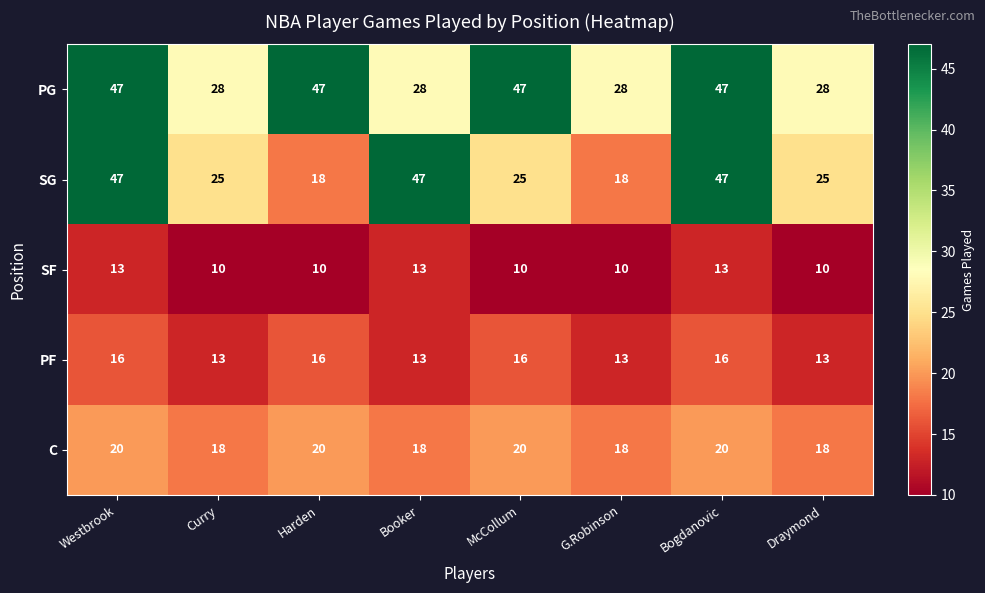

At how many categories does at least one series exceed 23?

8